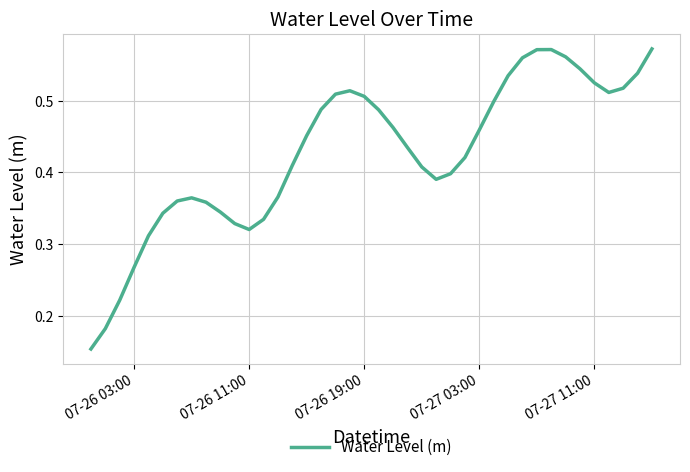

Is this an area chart (filled region under the line)?

No